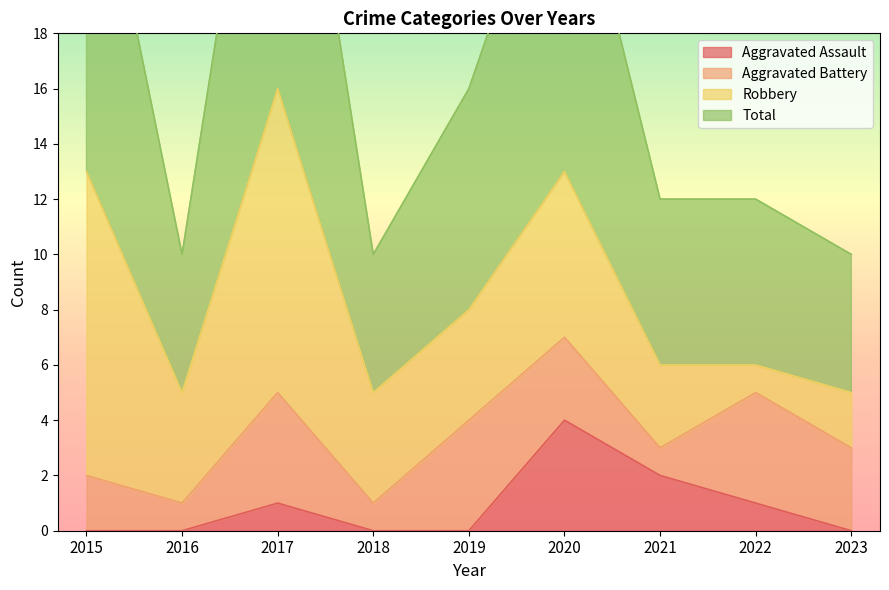

At which label does Total reach its peak?

2017